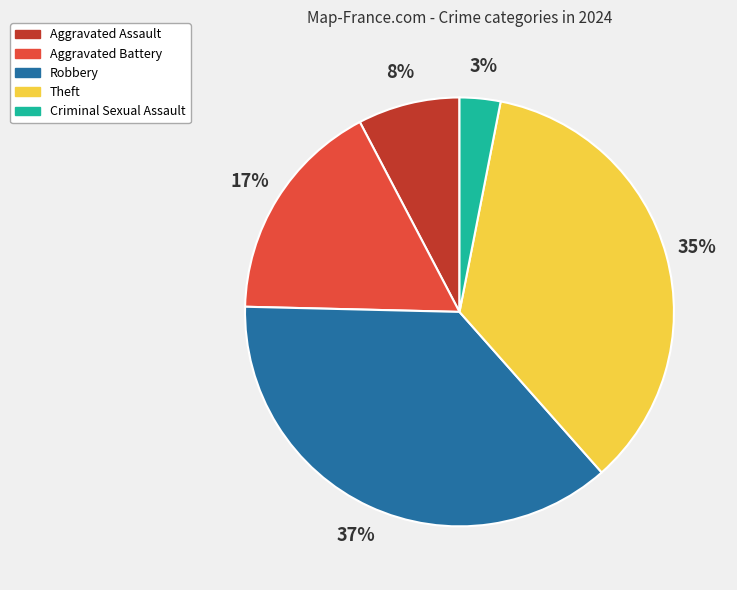

Which category has the smallest portion of the pie?

Criminal Sexual Assault